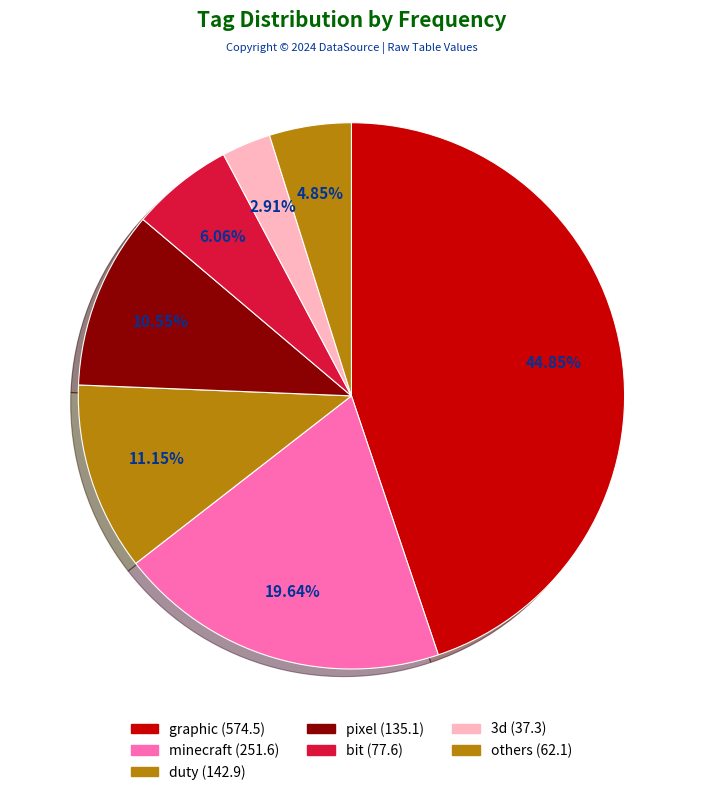

Does any single category account for the majority?

No